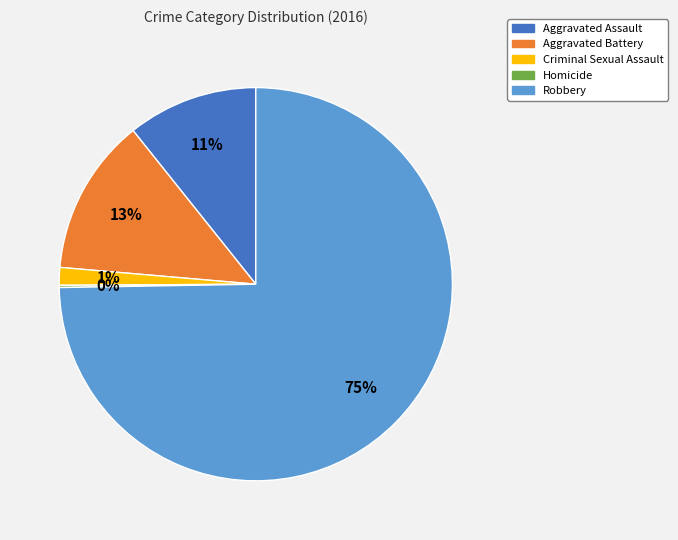

Which has a higher value, Criminal Sexual Assault or Robbery?

Robbery